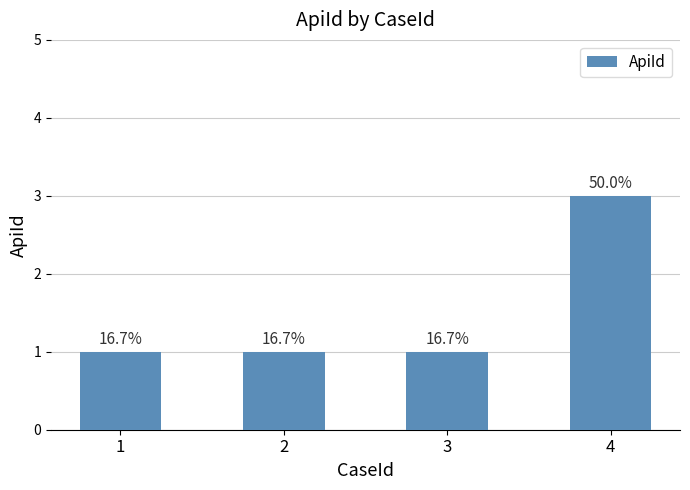

Rank the categories by value from highest to lowest.

4, 1, 2, 3